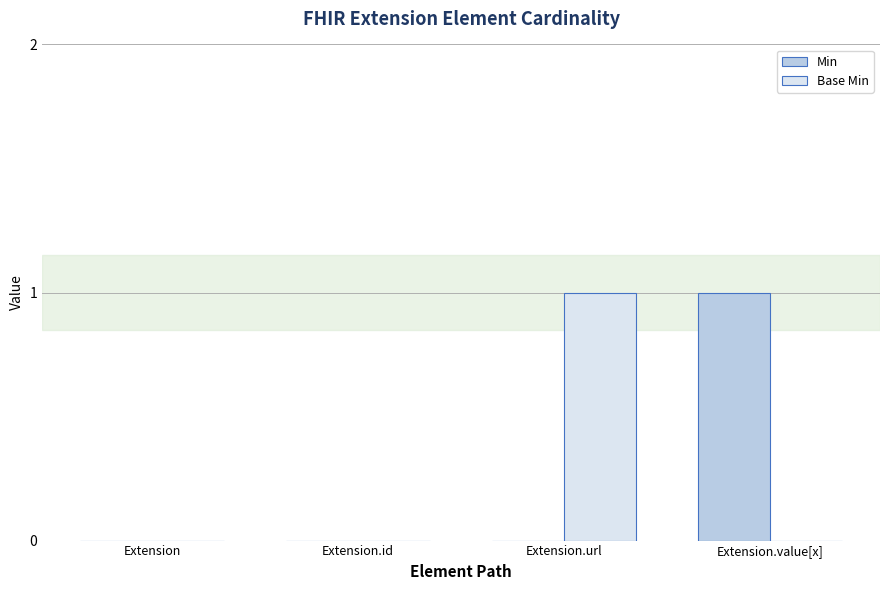

What is the sum of the Base Min values at Extension.url and Extension.value[x]?

1